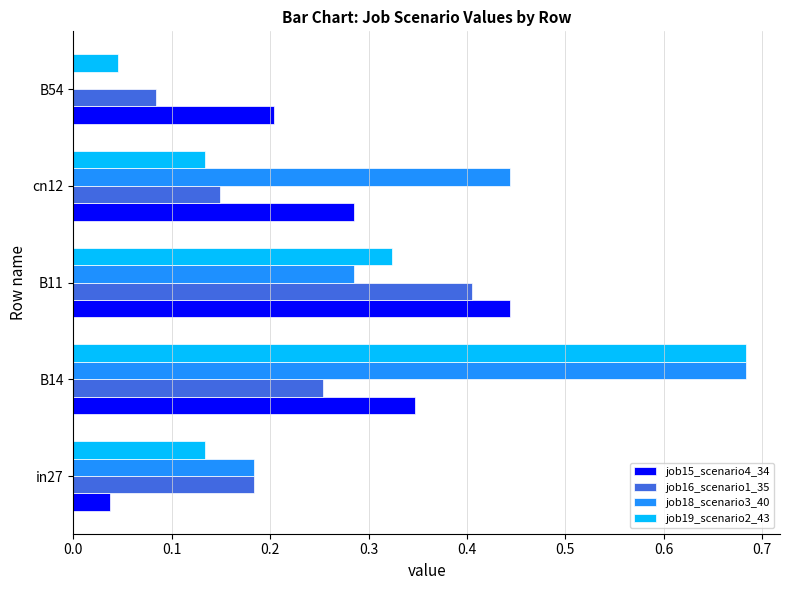

Which series changed the most between in27 and B14?

job19_scenario2_43